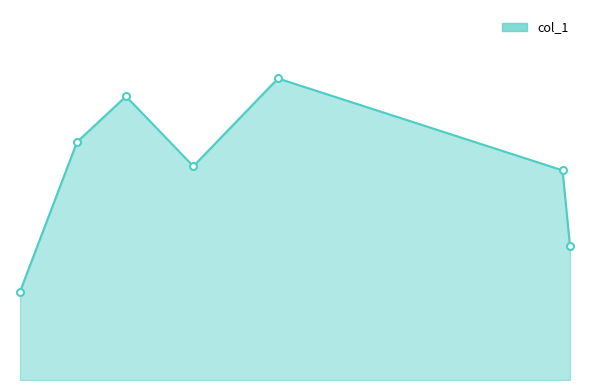

The col_1_markers series shows 46.0 at 2. True or false?

False